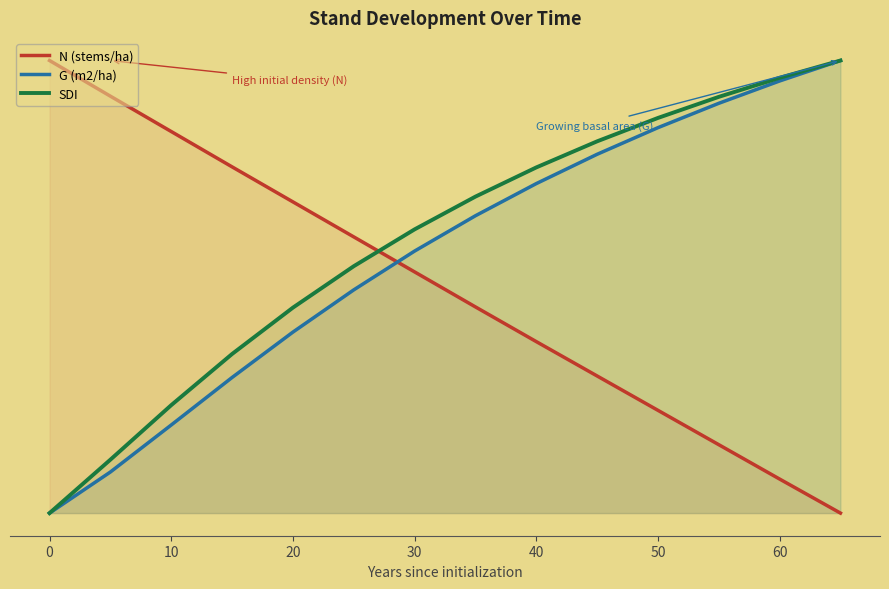

How many positive values does the SDI series have?

13